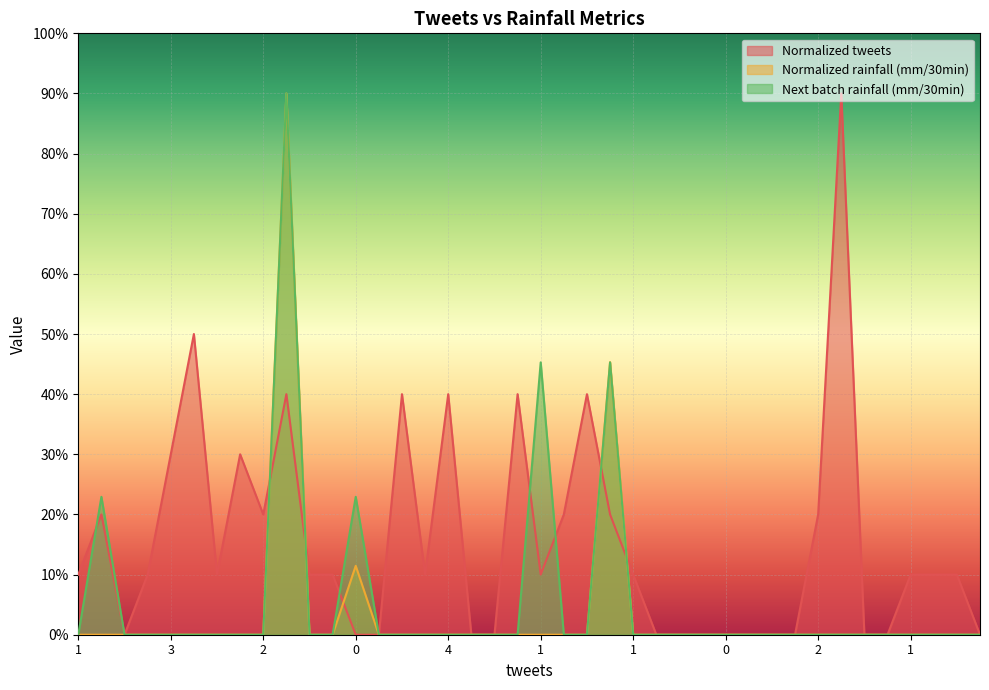

What is the sum of all Normalized tweets values?

6.1